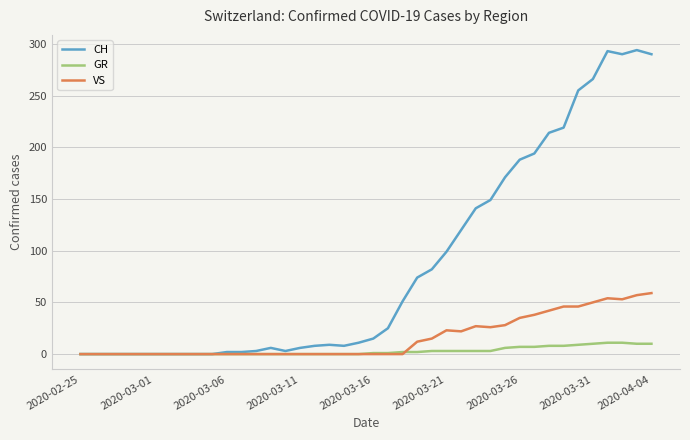

List the series in order of their overall mean, highest first.

CH, VS, GR